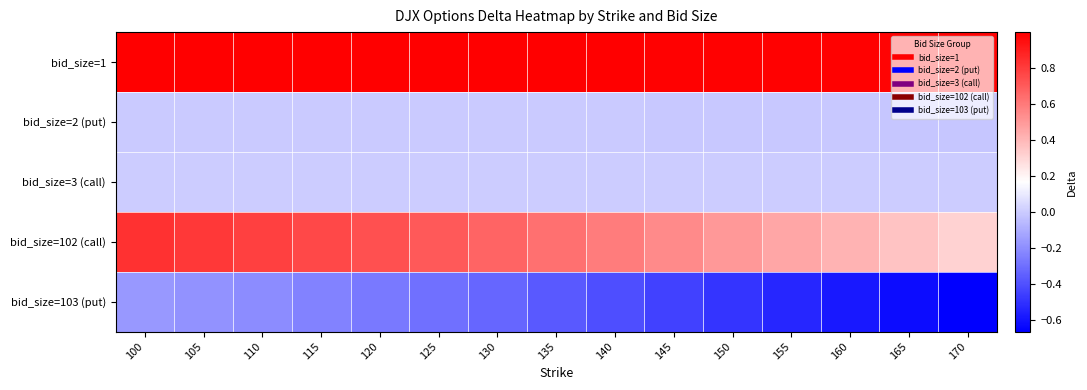

Rank the series at 100 from lowest to highest value.

bid_size=103 (put), bid_size=2 (put), bid_size=3 (call), bid_size=102 (call), bid_size=1